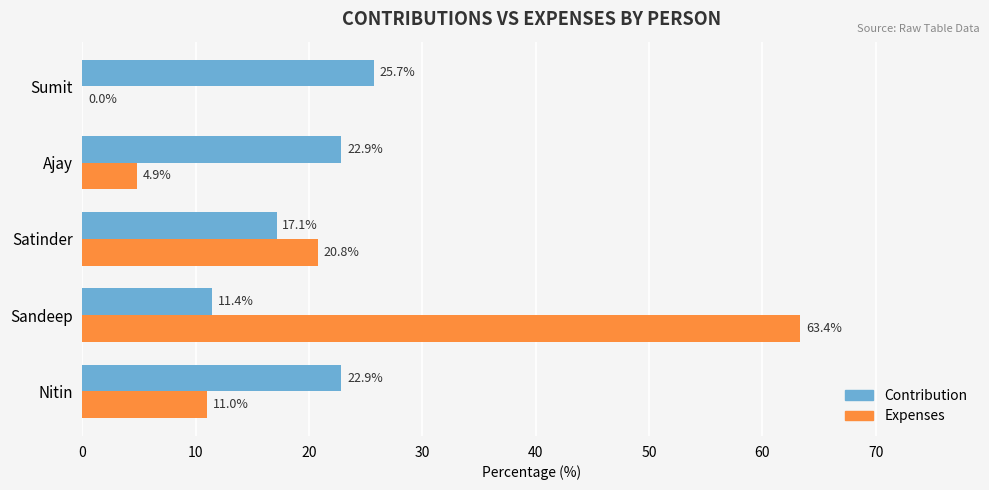

The value of Expenses at Nitin is 4.5. True or false?

False